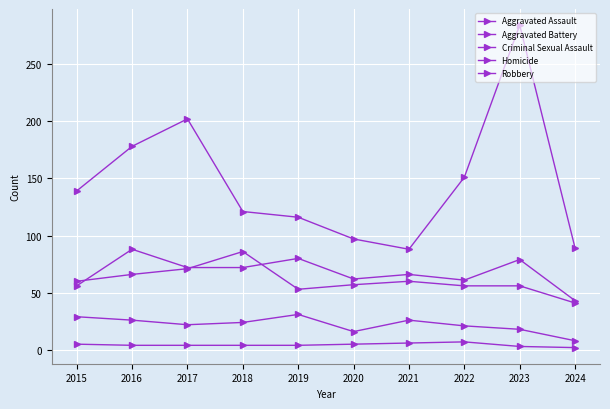

How many lines are shown in the chart?

5